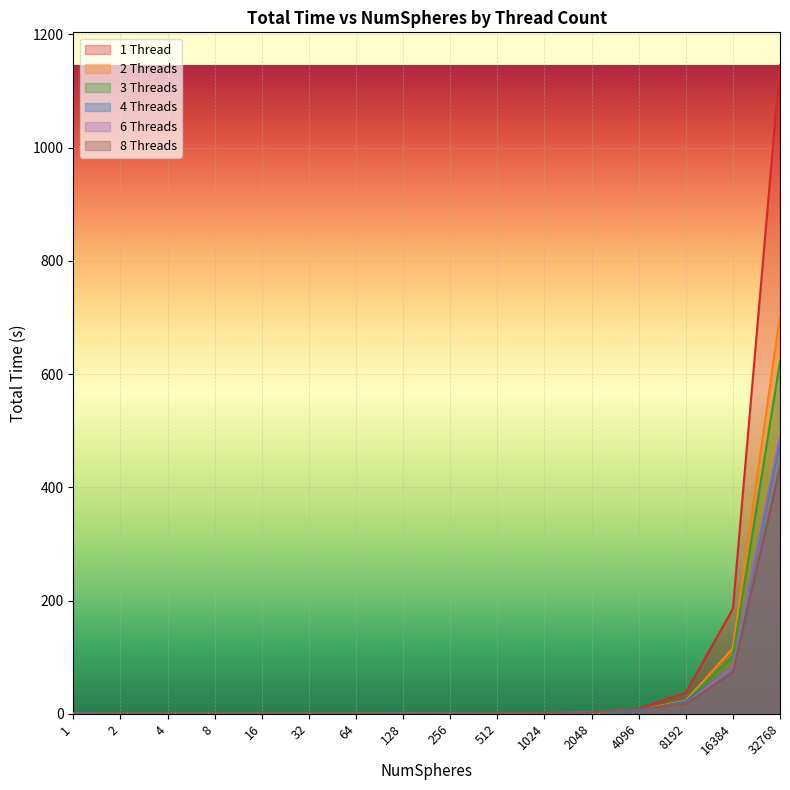

What is the difference between the maximum and second lowest values in the 8 Threads series?

434.9